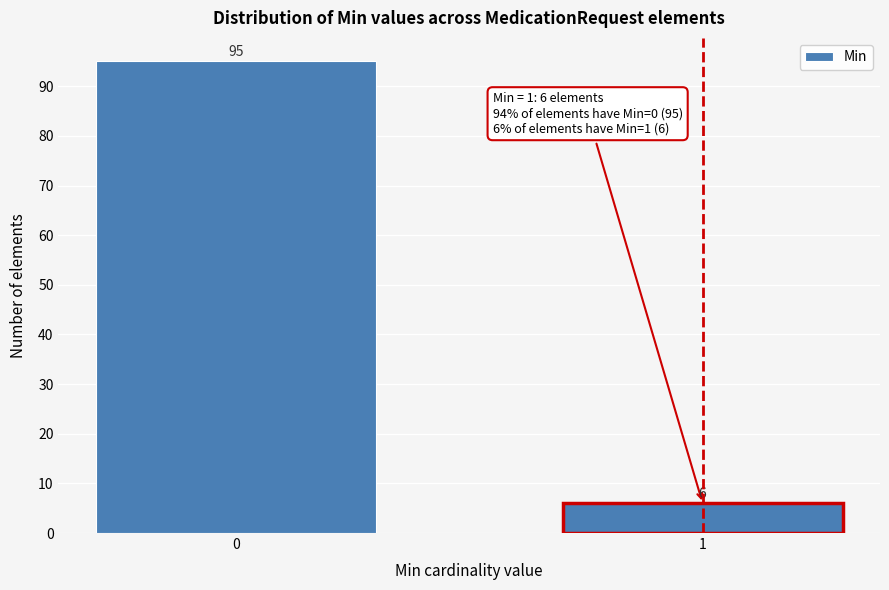

Reading left to right, extract all data points from this chart.

0=95	1=6